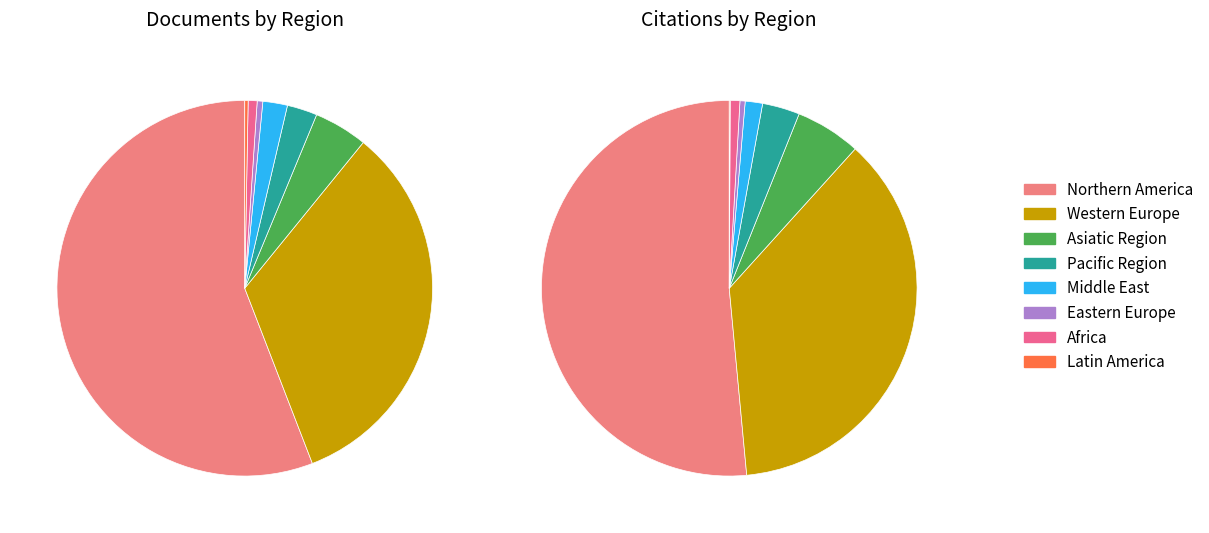

Is it true that Asiatic Region is 4% of the pie?

True